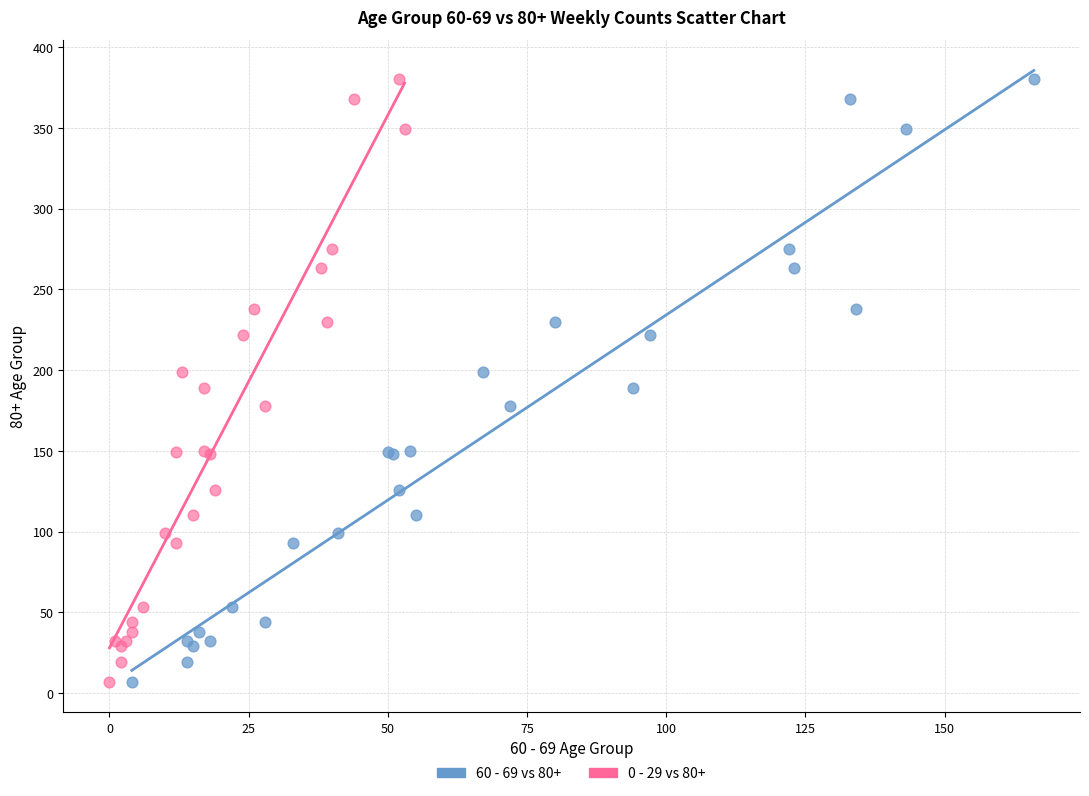

What are all the series names shown in the legend?

60 - 69 vs 80+, 0 - 29 vs 80+